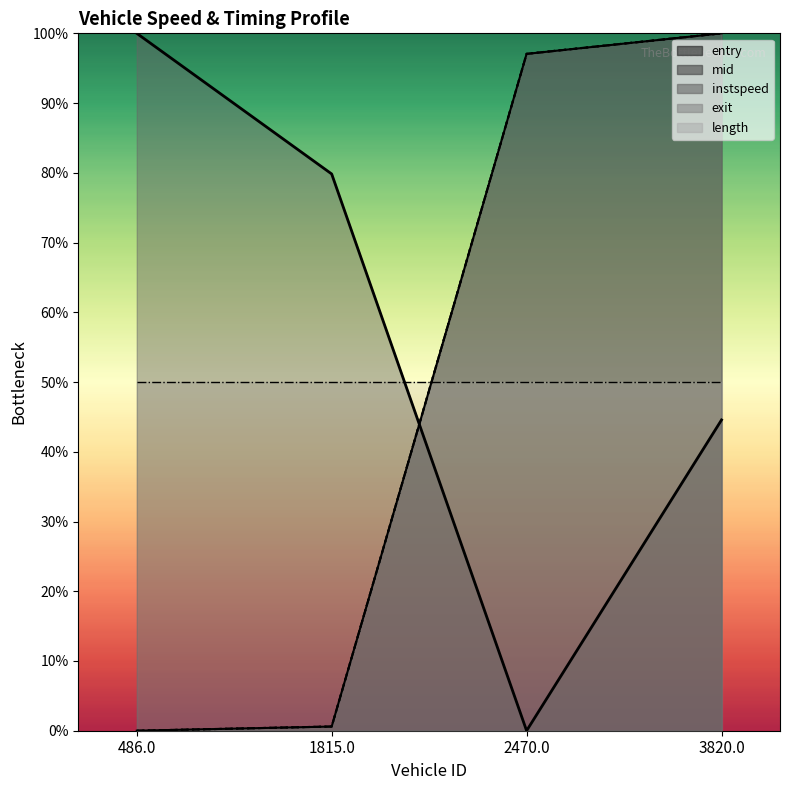

What is the value of the exit point at the 3rd from the left?

97.1